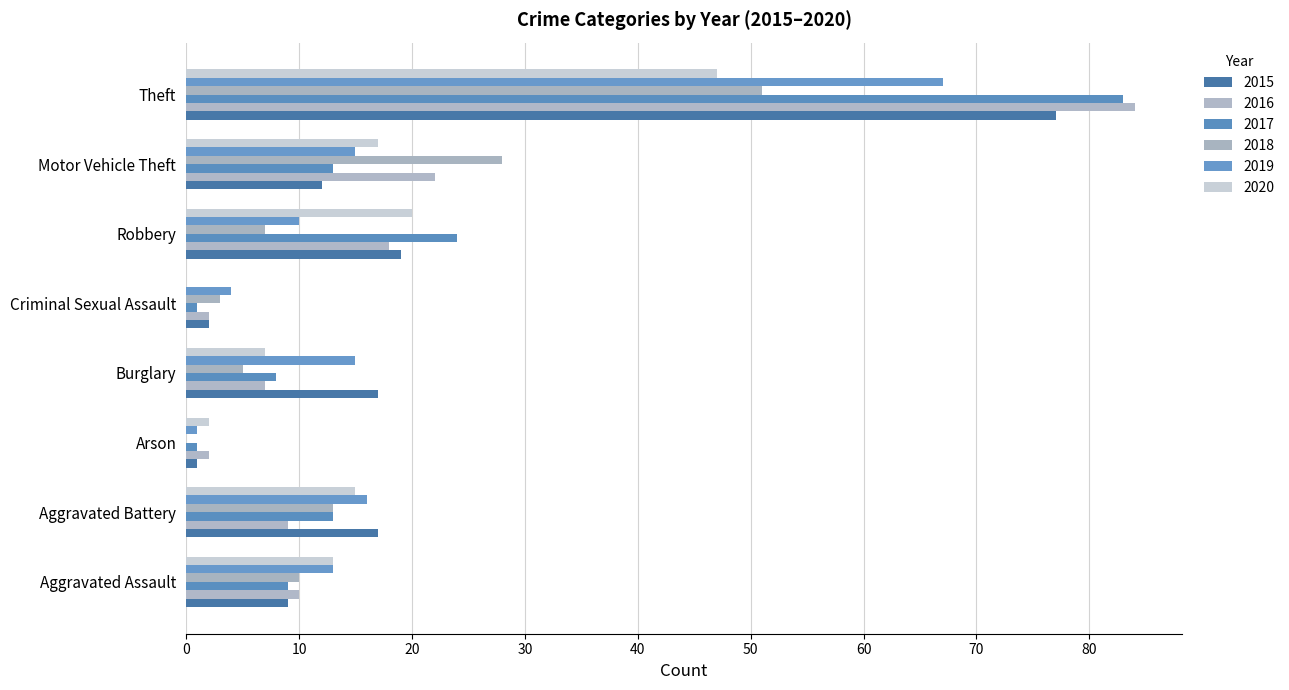

Count the number of data series in this chart.

6